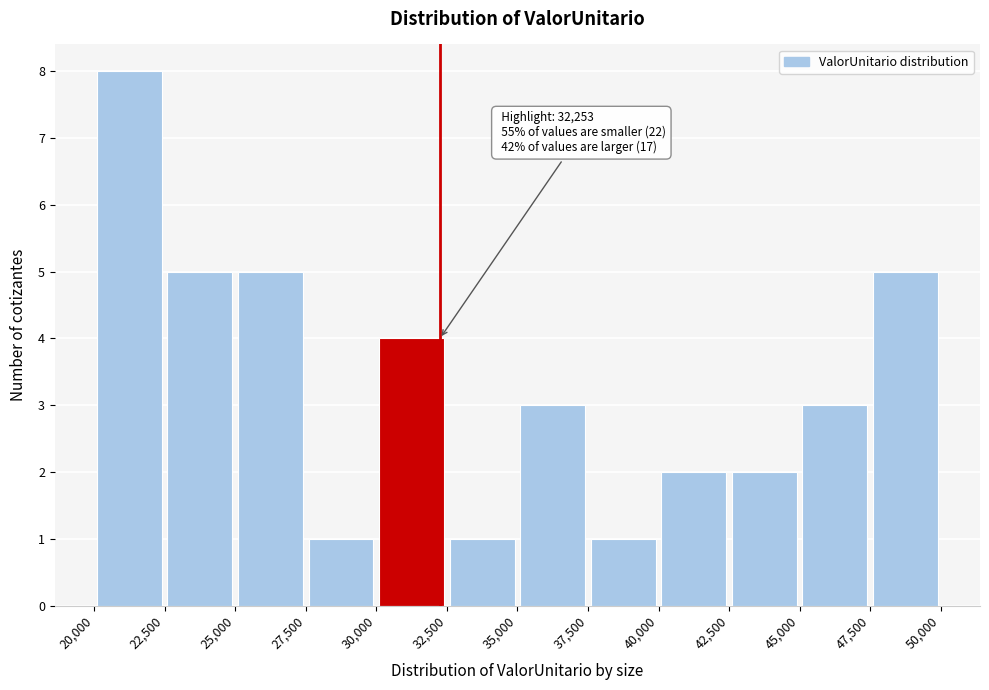

Which range on the x-axis has the tallest bar?

20,000 to 22,500